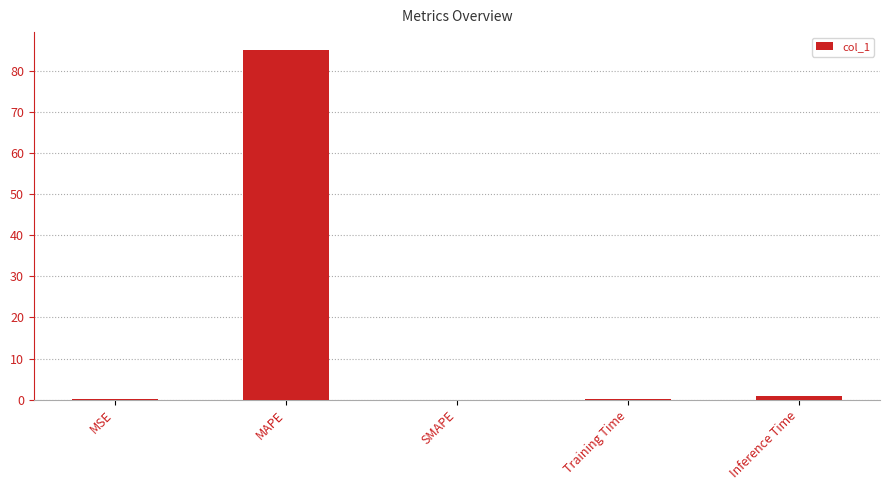

What is the greatest value displayed?

85.2